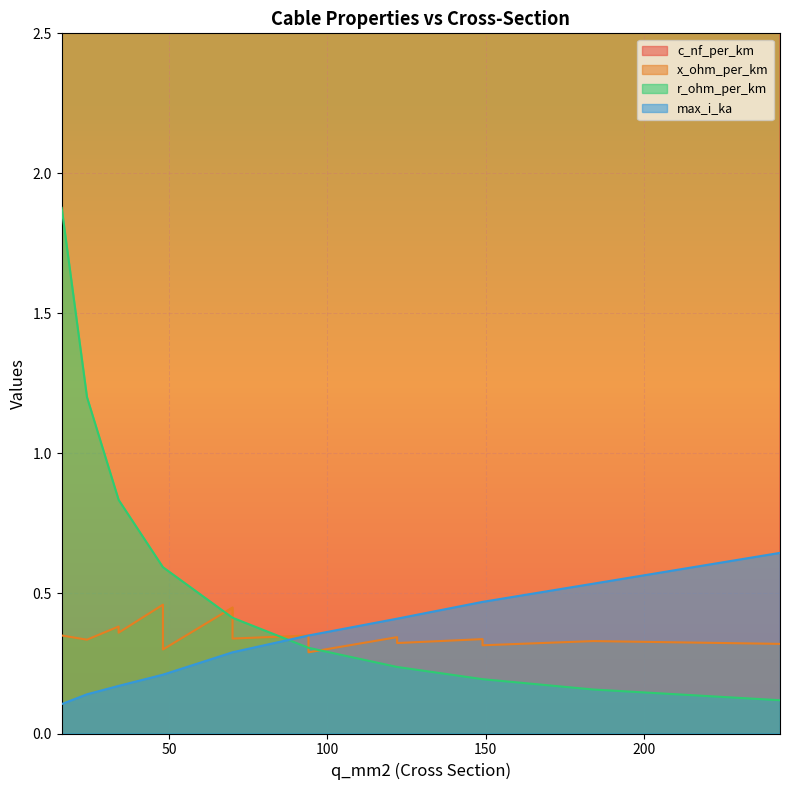

What is the average value of the x_ohm_per_km series?

0.3